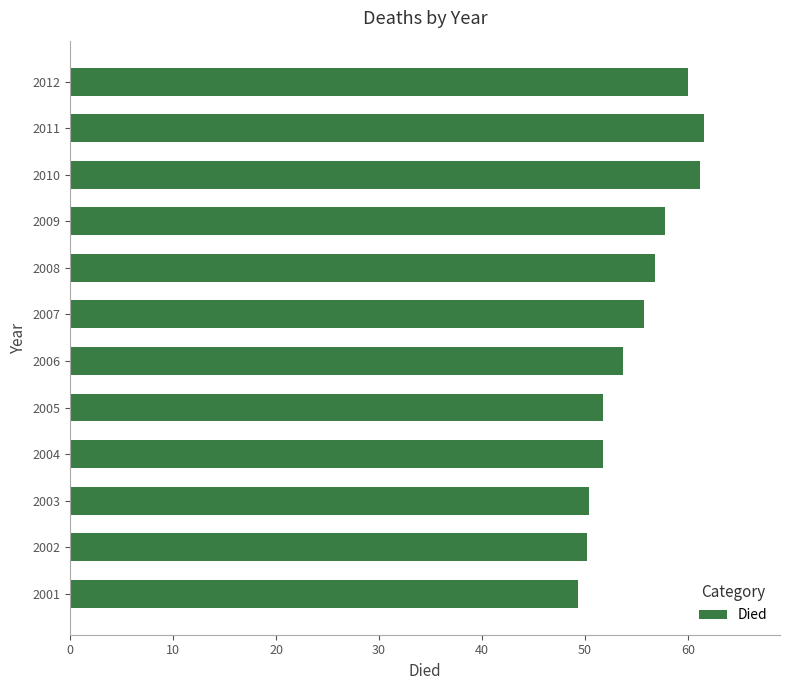

What is the difference between the second highest and minimum values?

11.9